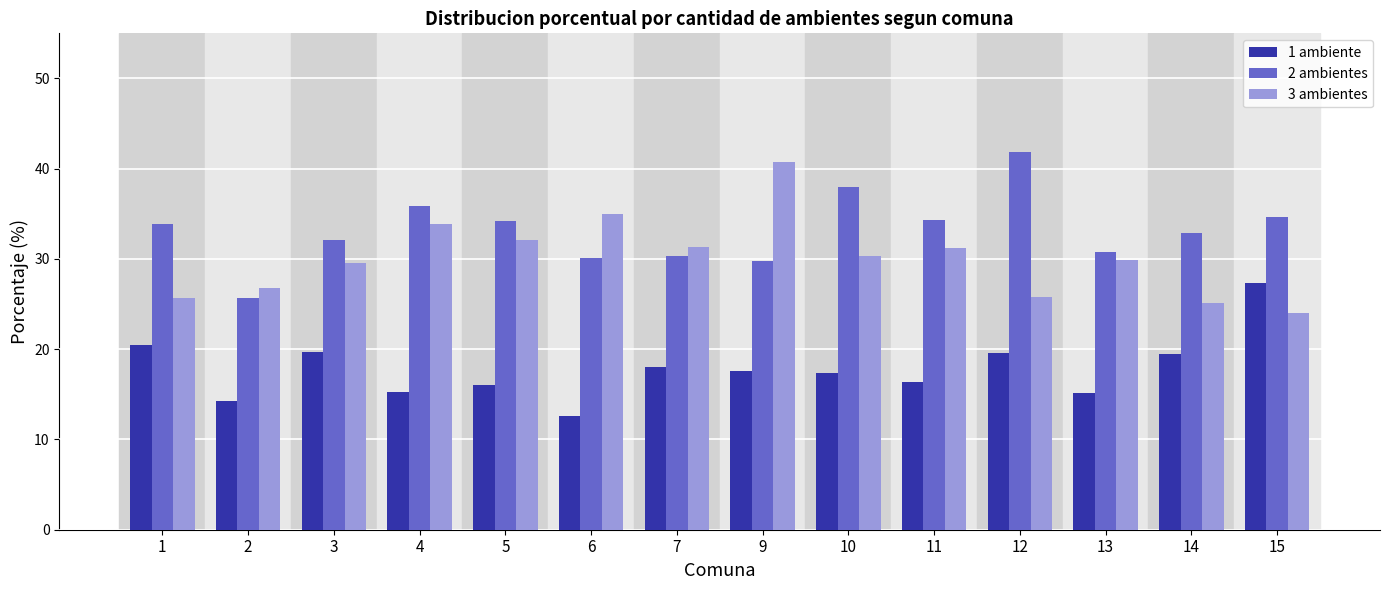

List the series in order of their peak value, highest first.

2 ambientes, 3 ambientes, 1 ambiente